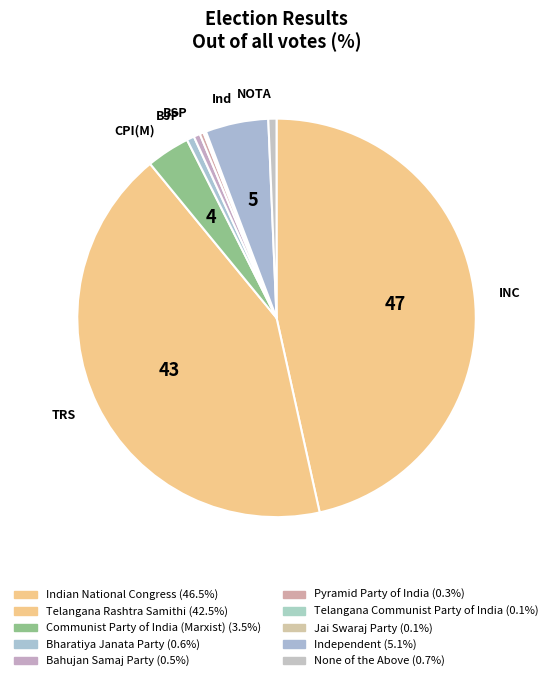

To the nearest percent, what is the combined percentage of Pyramid Party of India and Bharatiya Janata Party?

1%